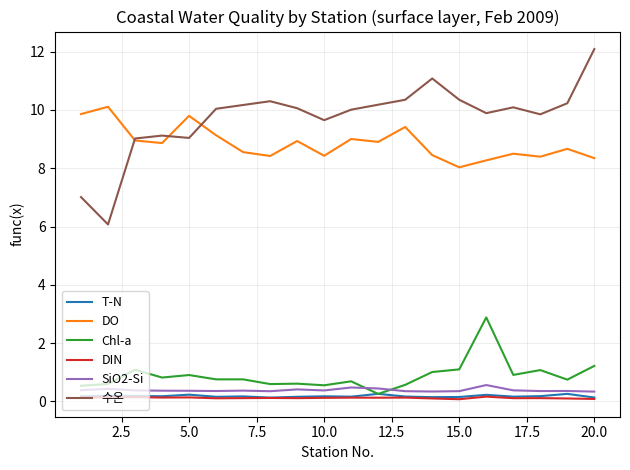

What is the greatest value displayed?

12.1